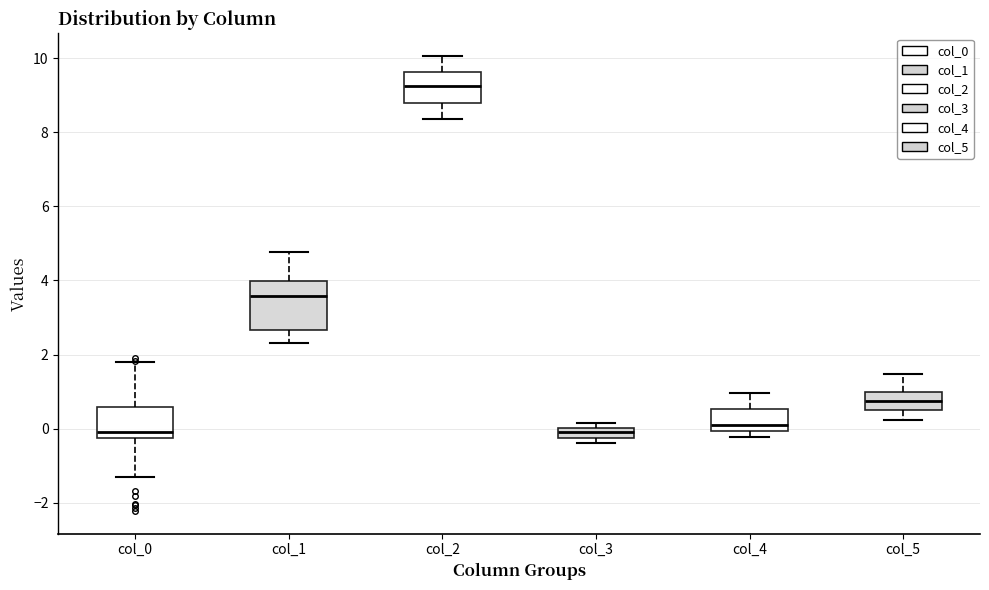

Where does the upper whisker of the box for col_2 end on the y-axis? The values are not printed on the chart, so give them approximately, as read against the axis.

10.0